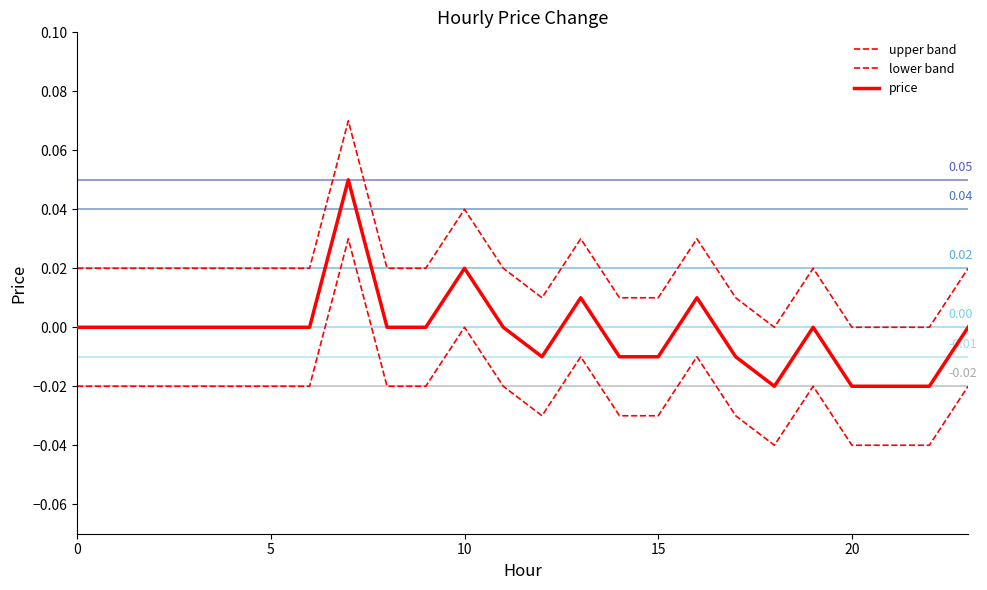

Is this an area chart (filled region under the line)?

No